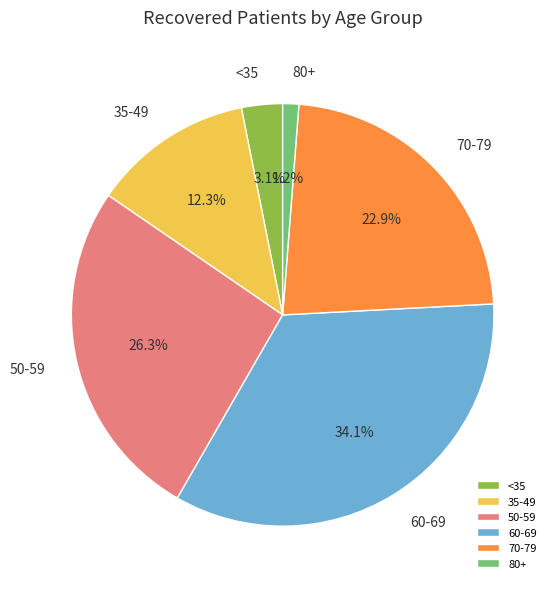

Rank the categories by value from highest to lowest.

60-69, 50-59, 70-79, 35-49, <35, 80+